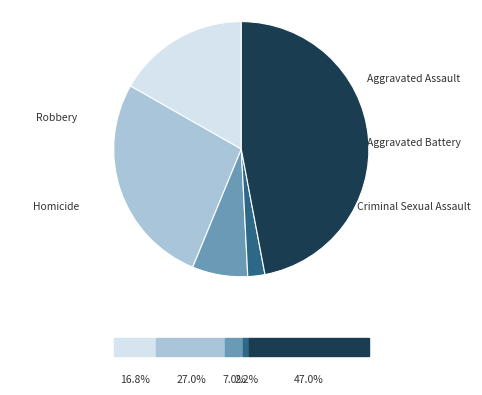

To the nearest percent, what percentage of the pie is Aggravated Assault?

17%